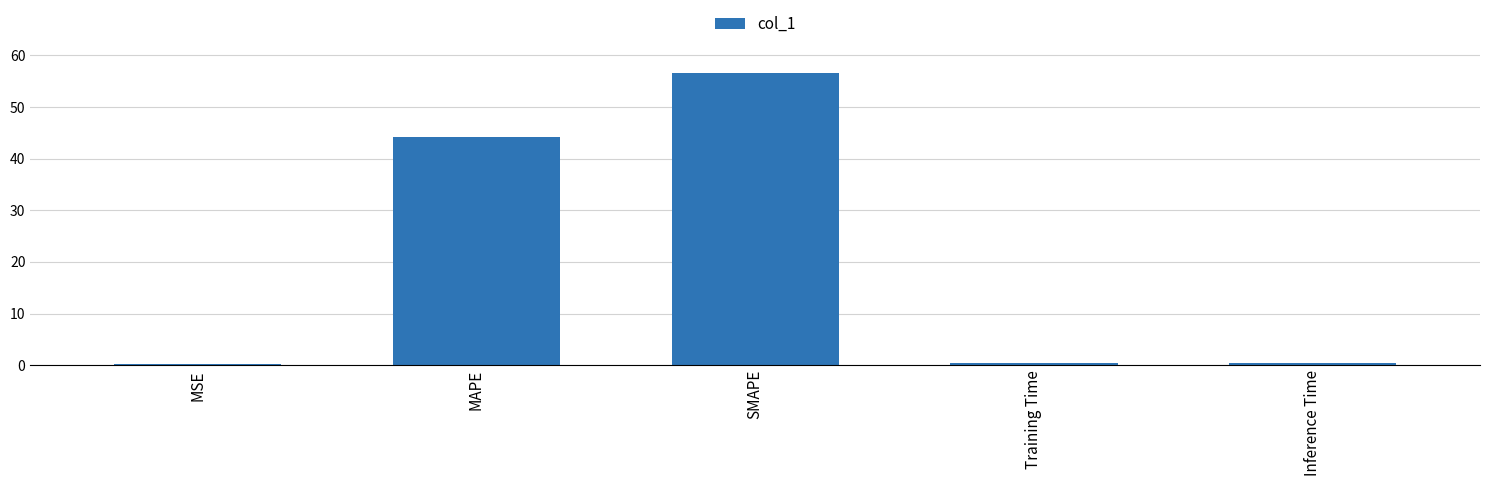

What is the change in value from MSE to MAPE?

+44.0